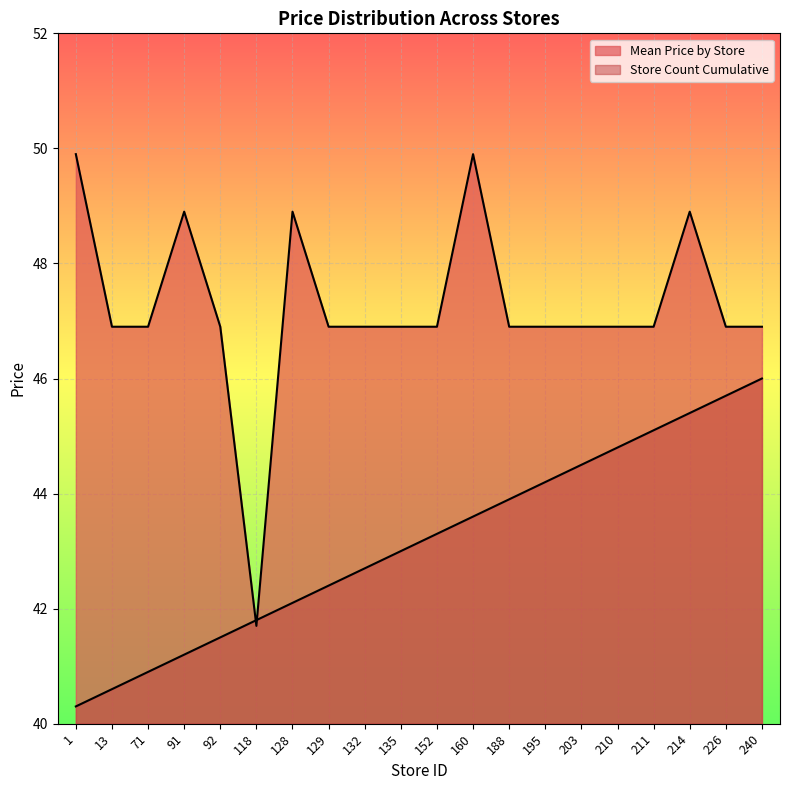

Count the number of categories in the chart.

20